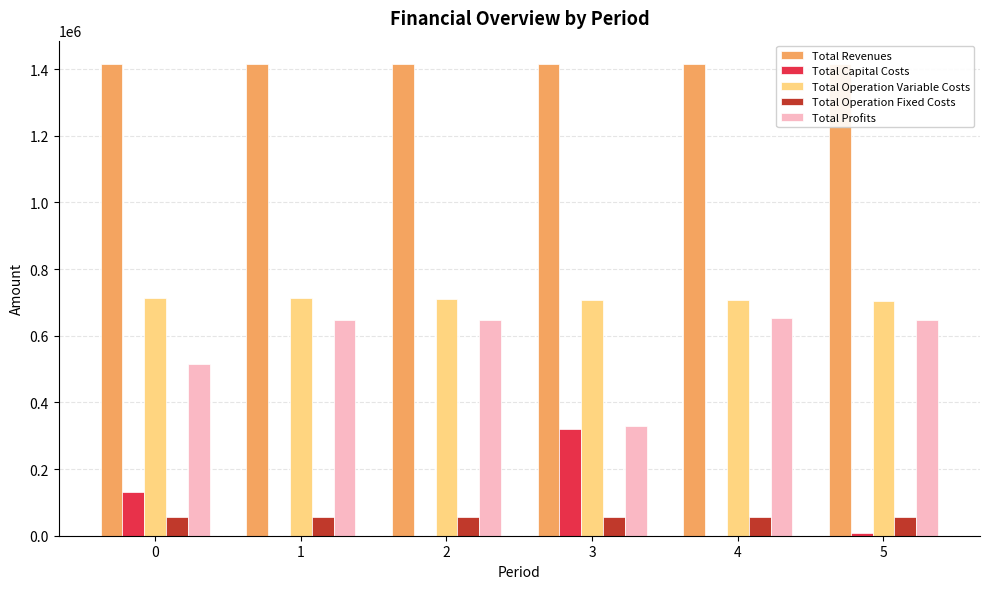

Which series has the largest total across all categories?

Total Revenues